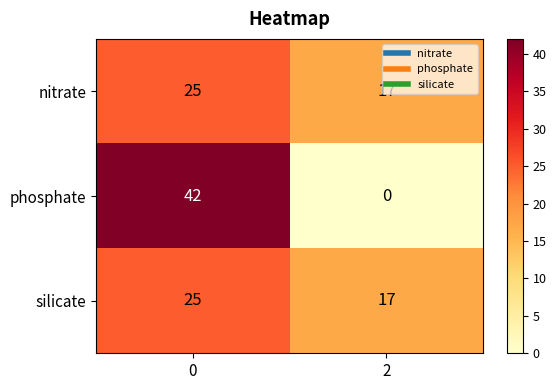

Which series has the largest range (max minus min)?

phosphate